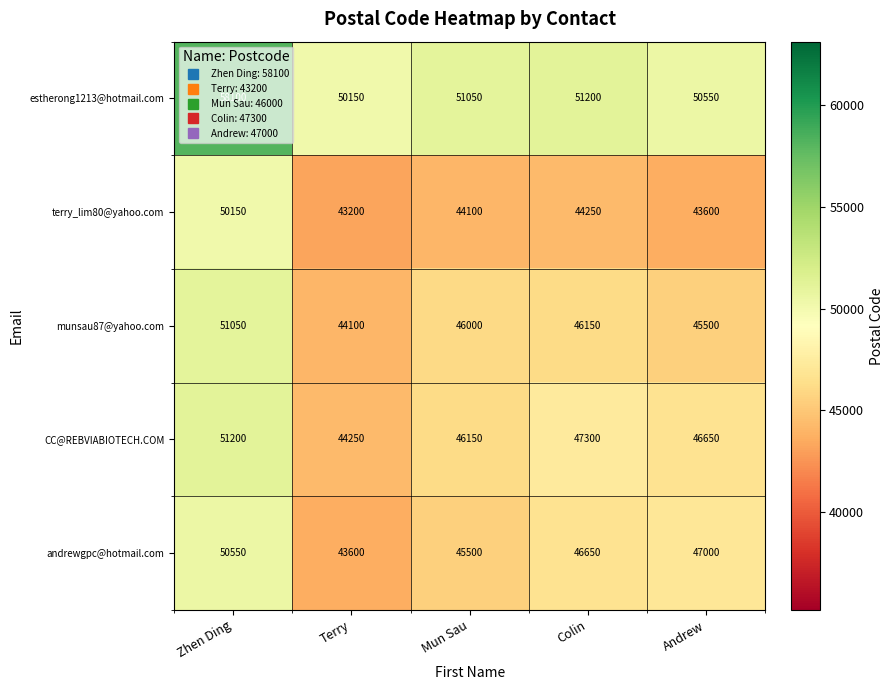

What is the maximum value shown in the chart?

58100